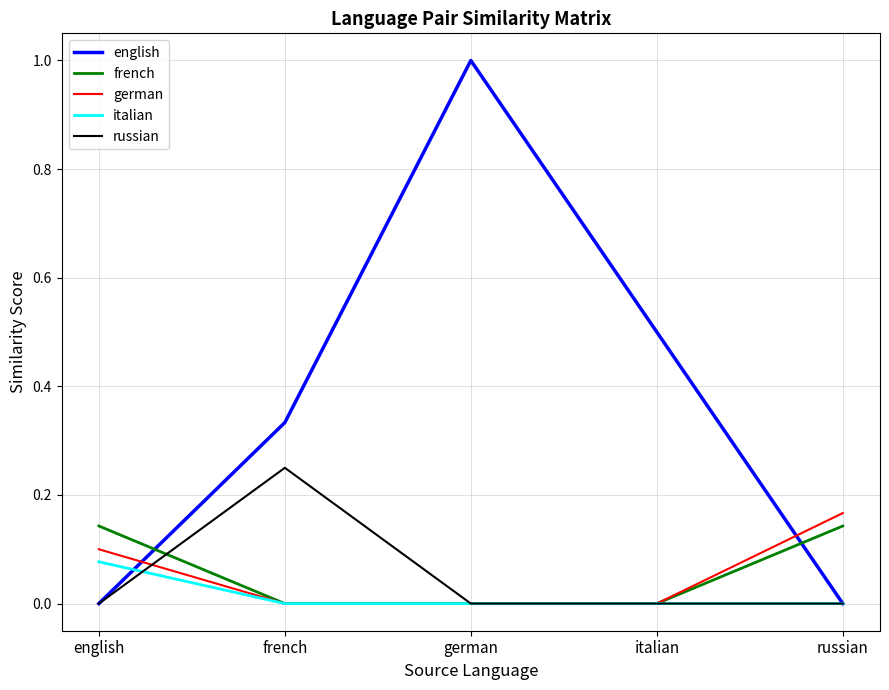

The russian series shows 0.1 at french. True or false?

False